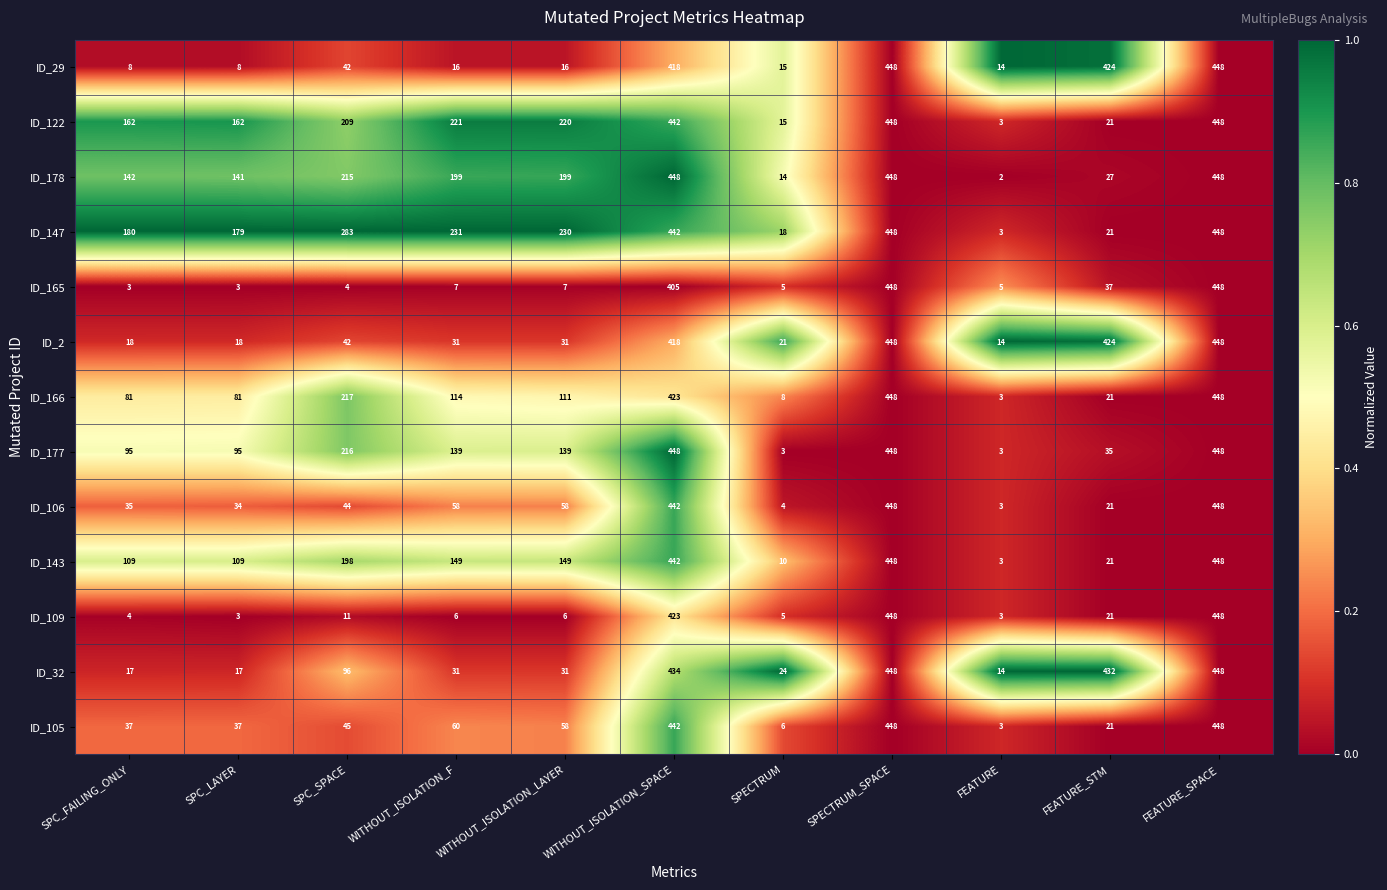

What is the difference between the maximum and minimum values in the ID_166 series?

445